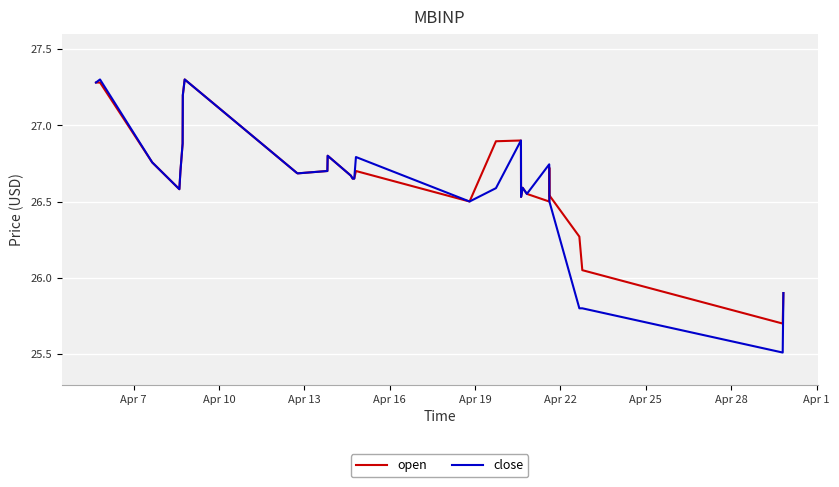

What are all the series names shown in the legend?

open, close